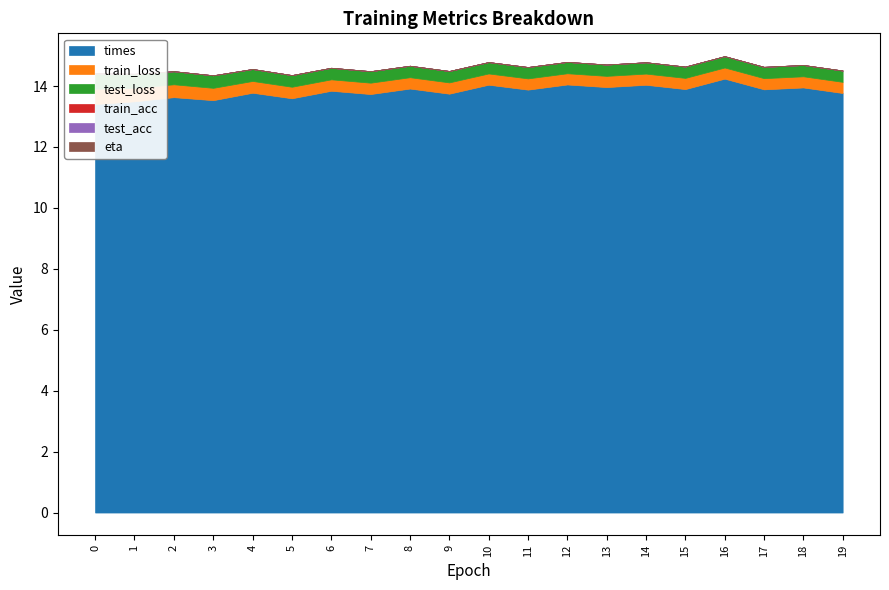

At how many categories does at least one series exceed 0?

20